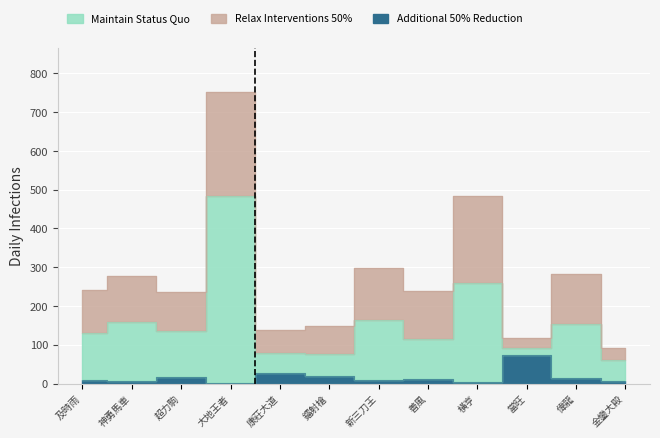

What is the maximum value shown in the chart?

752.8